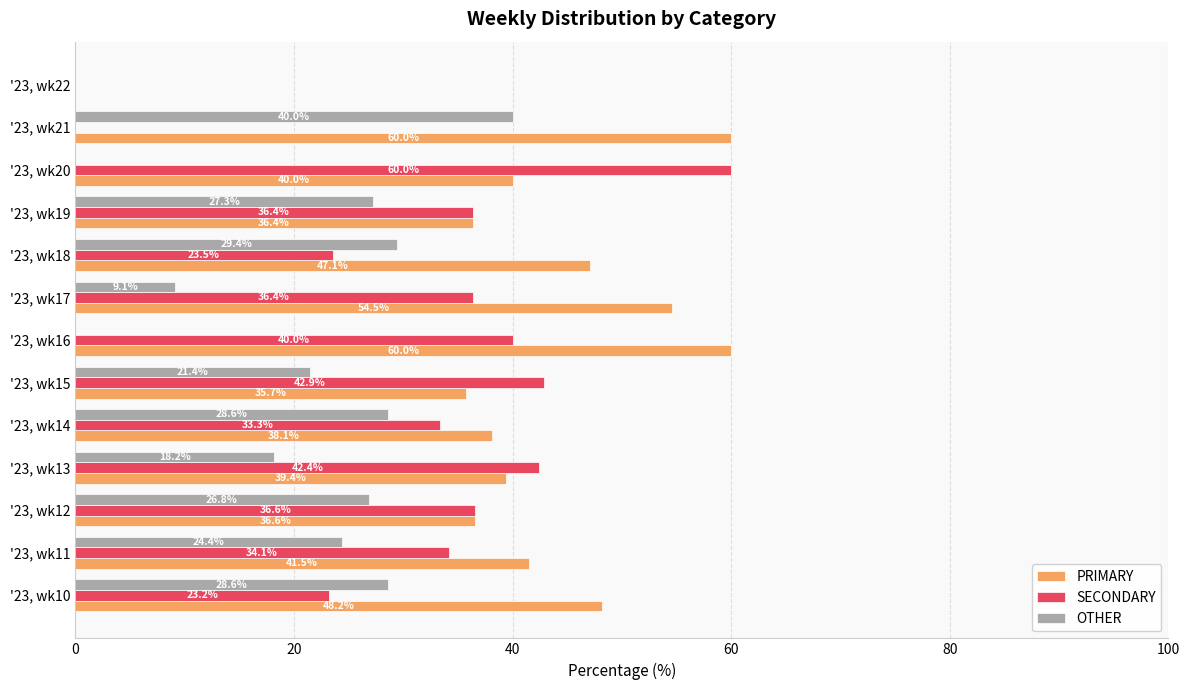

Which series has the largest total across all categories?

PRIMARY